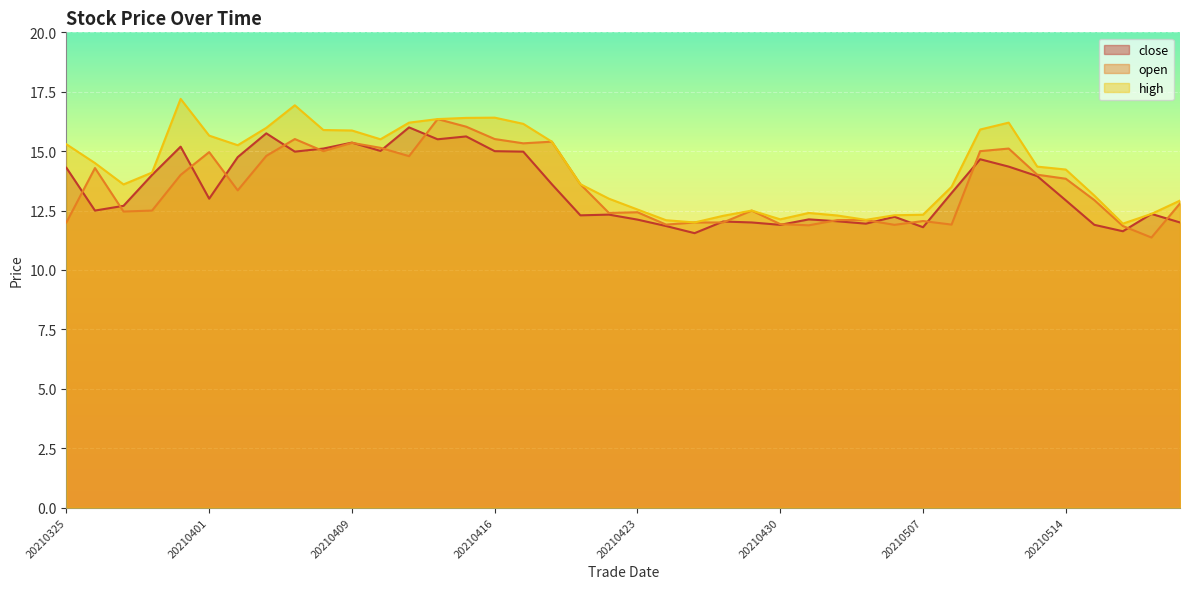

At which category does close reach its first local peak?

20210331